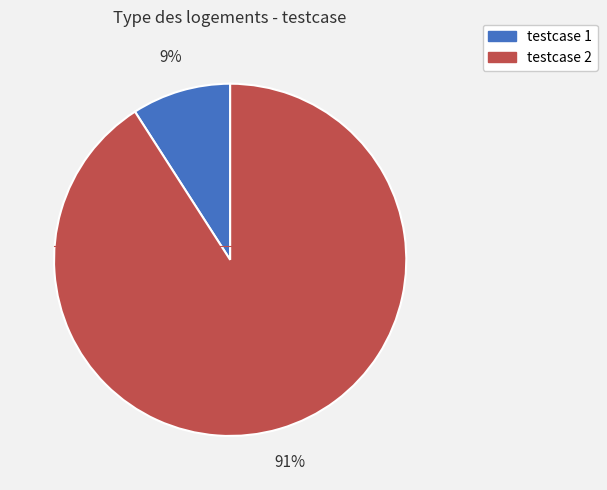

What is the smallest slice in the pie chart?

testcase 1